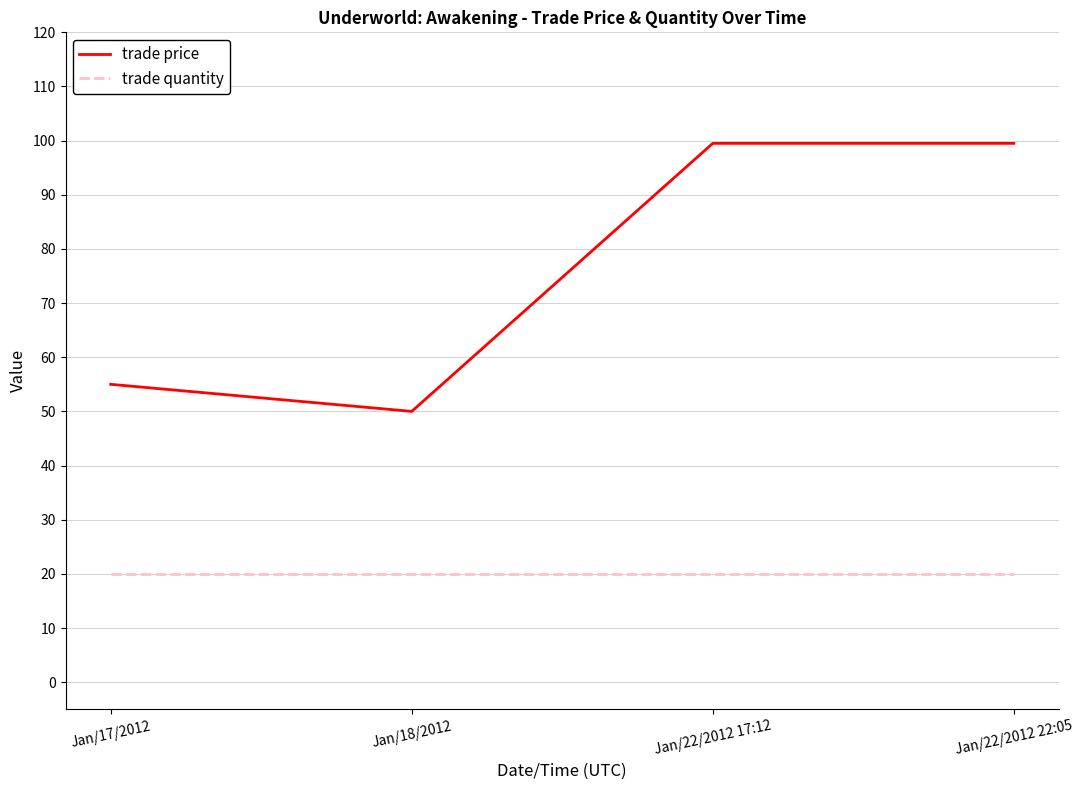

At which category does trade price reach its first local valley?

Jan/18/2012